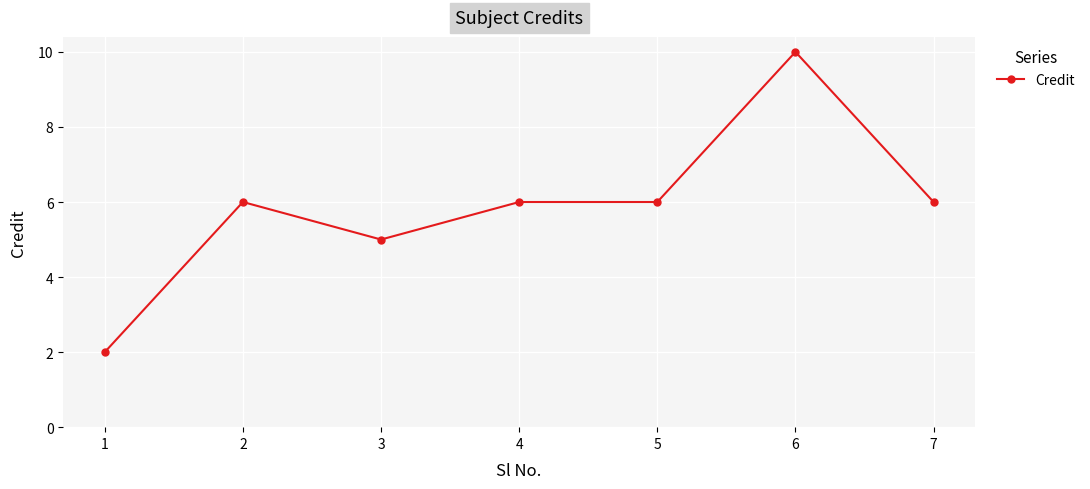

What is the difference between the maximum and minimum values?

8